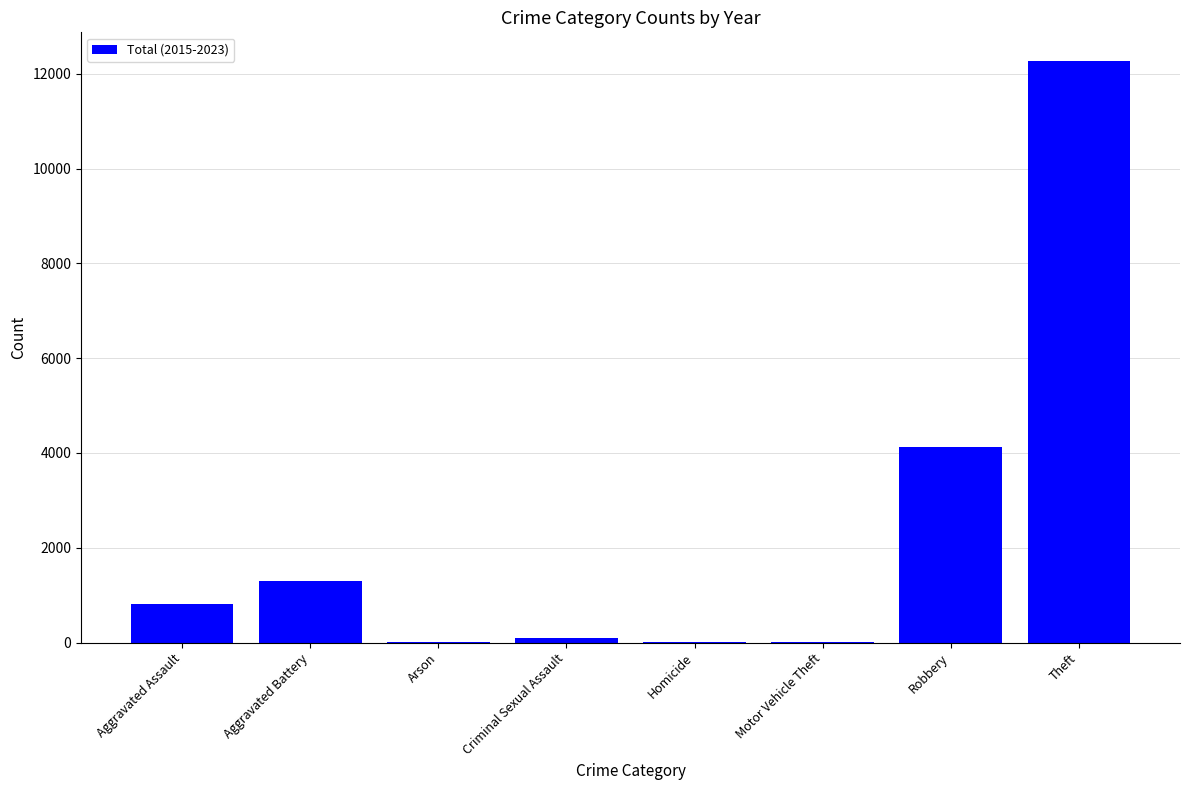

What is the sum of the values at Aggravated Assault and Aggravated Battery?

2113